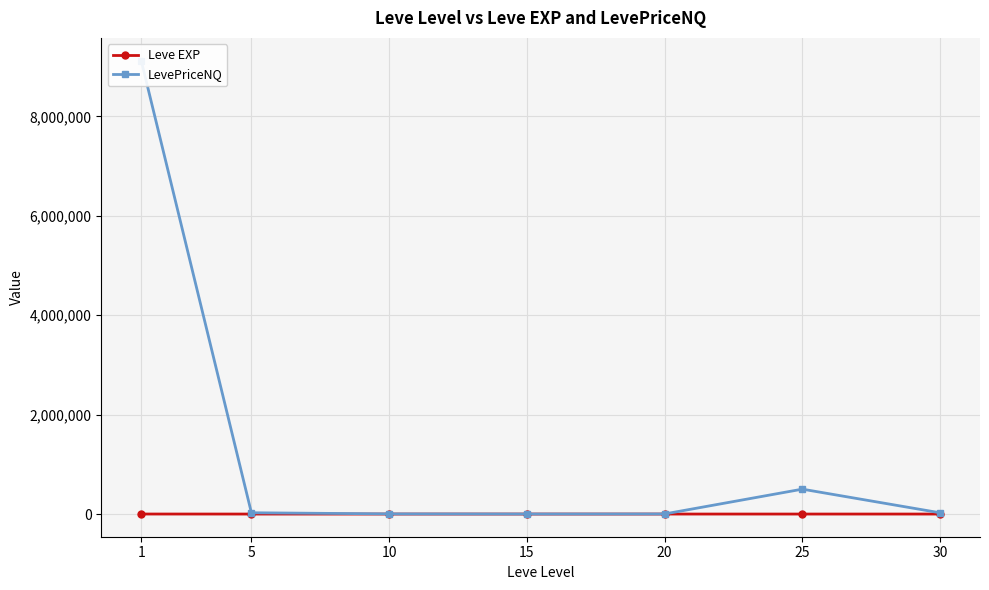

What is the difference between the highest and lowest values at 30?

25152.4